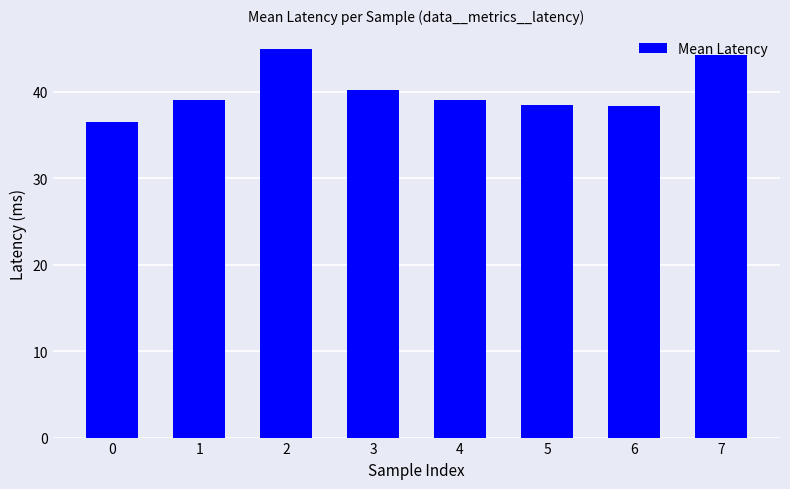

What is the approximate value at 3?

40.2